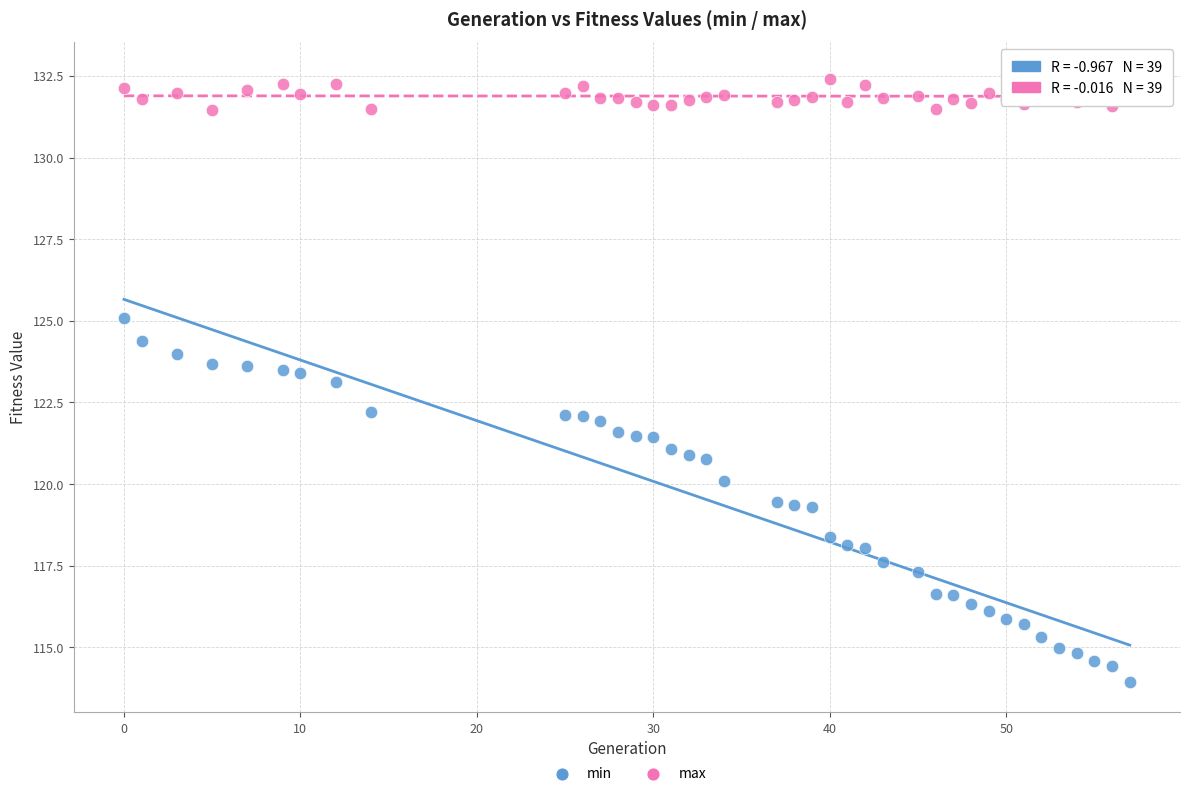

What are all the series names shown in the legend?

min, max